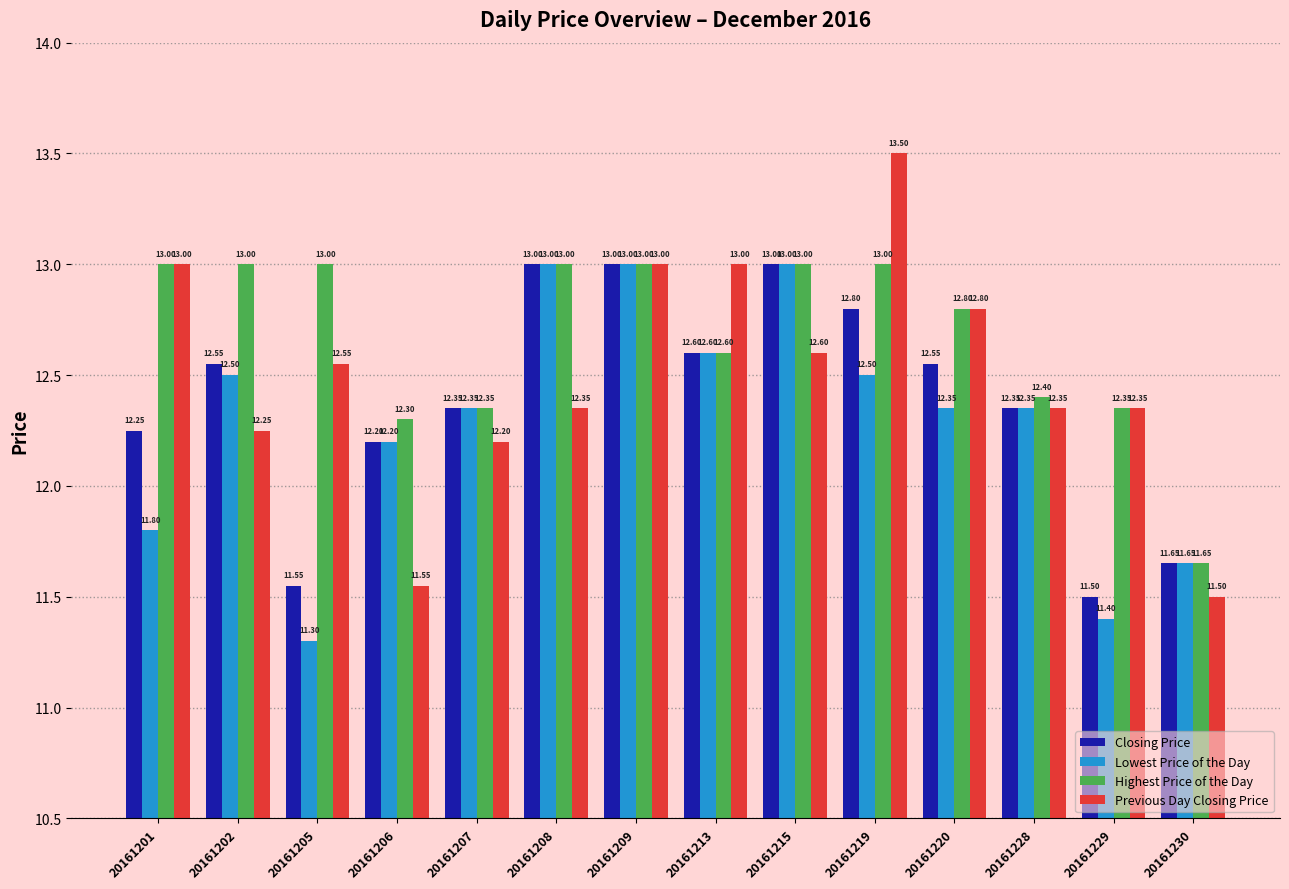

List the series in order of their overall mean, highest first.

Highest Price of the Day, Previous Day Closing Price, Closing Price, Lowest Price of the Day